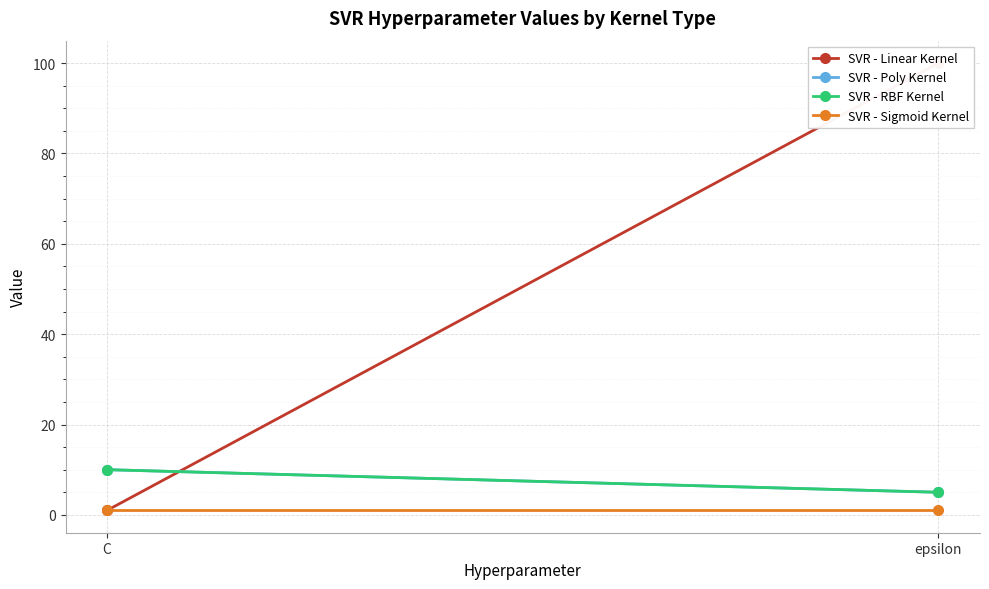

Rank the series at epsilon from lowest to highest value.

SVR - Sigmoid Kernel, SVR - Poly Kernel, SVR - RBF Kernel, SVR - Linear Kernel